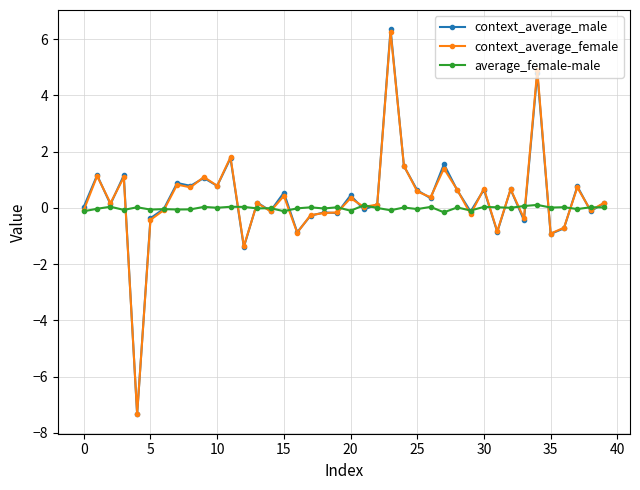

Does the chart have visible grid lines?

Yes